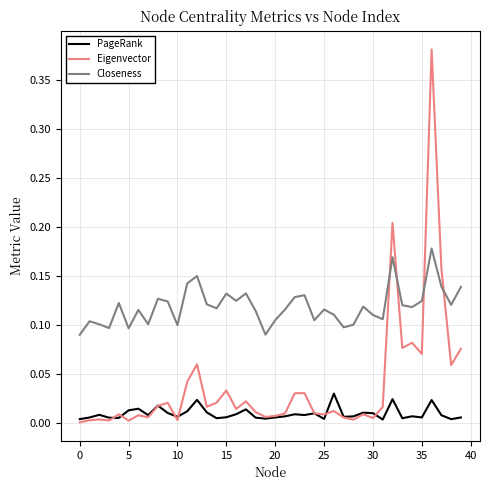

Which series has the largest range (max minus min)?

Eigenvector